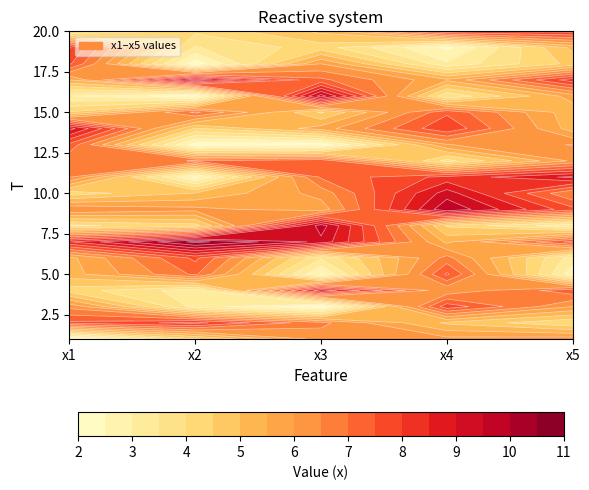

What is the greatest value displayed?

10.6